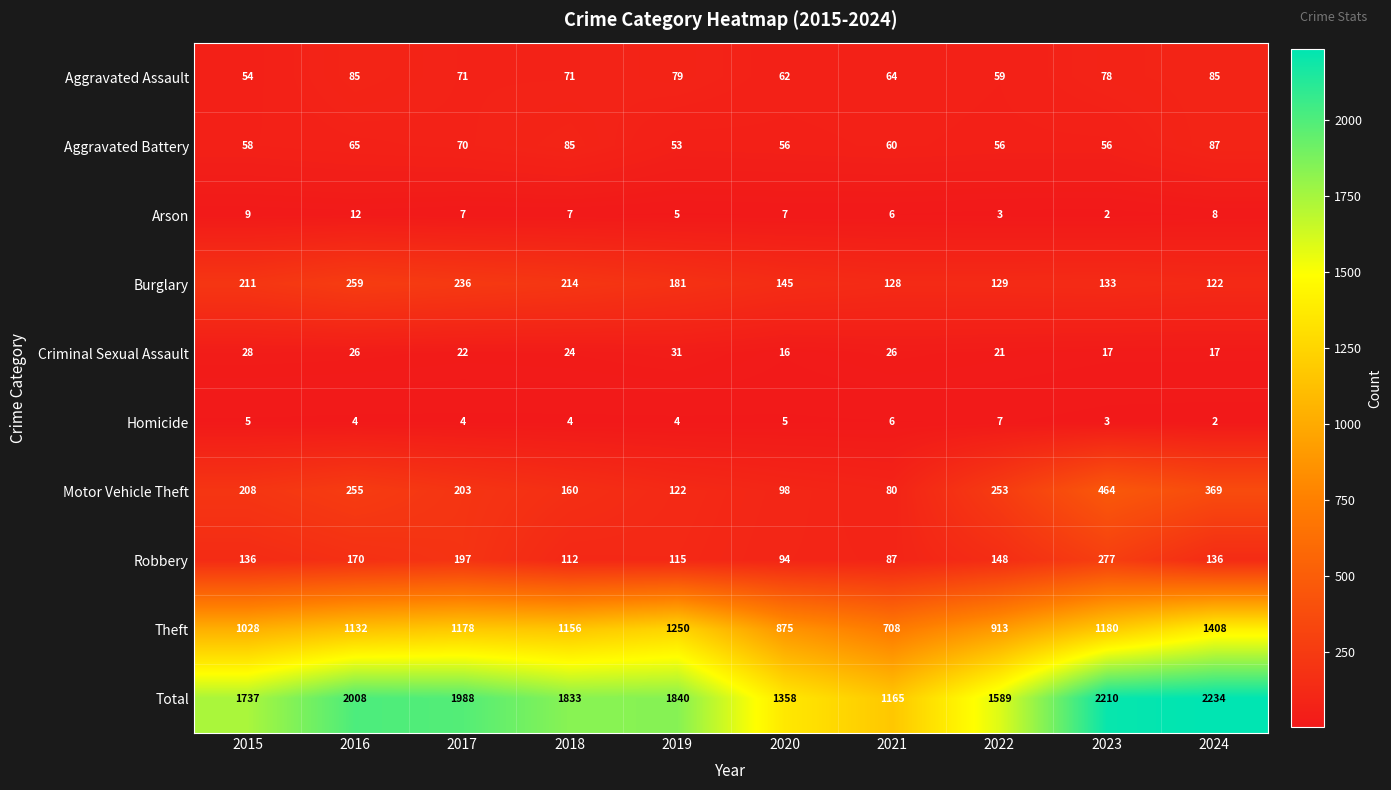

What is the total value across all series at 2024?

4468